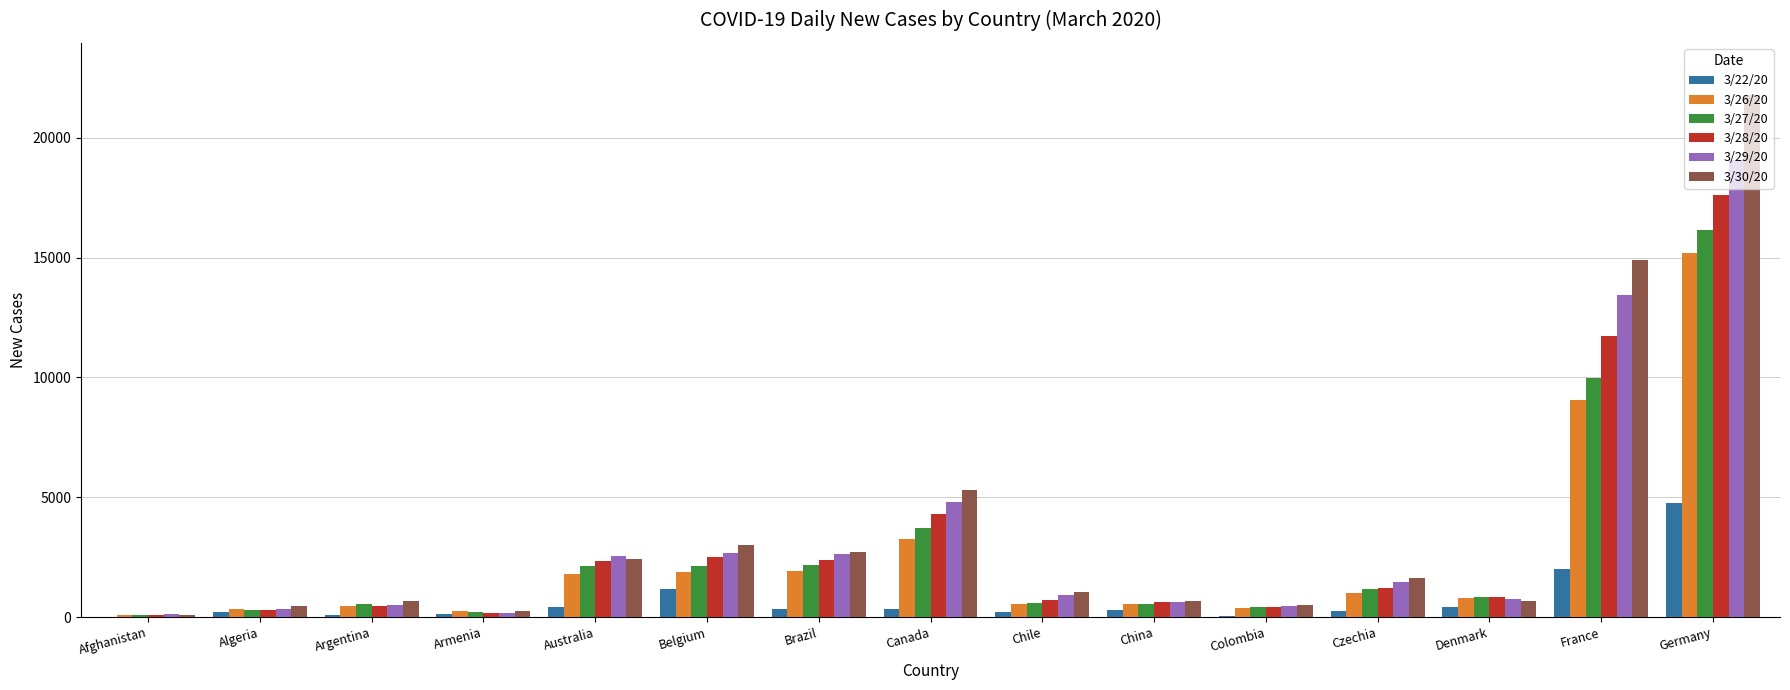

What is the maximum value for 3/30/20?

21784